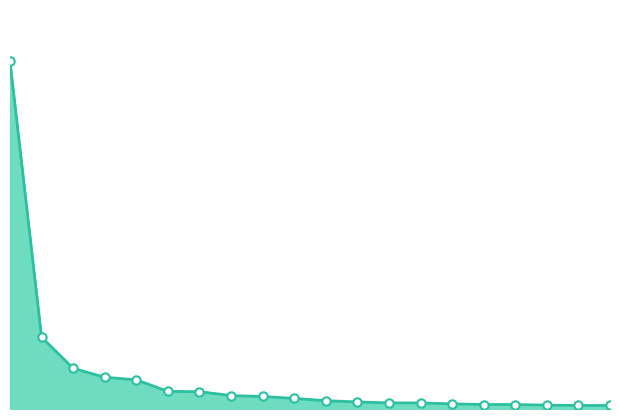

What is the value of the 16th point from the left?

14